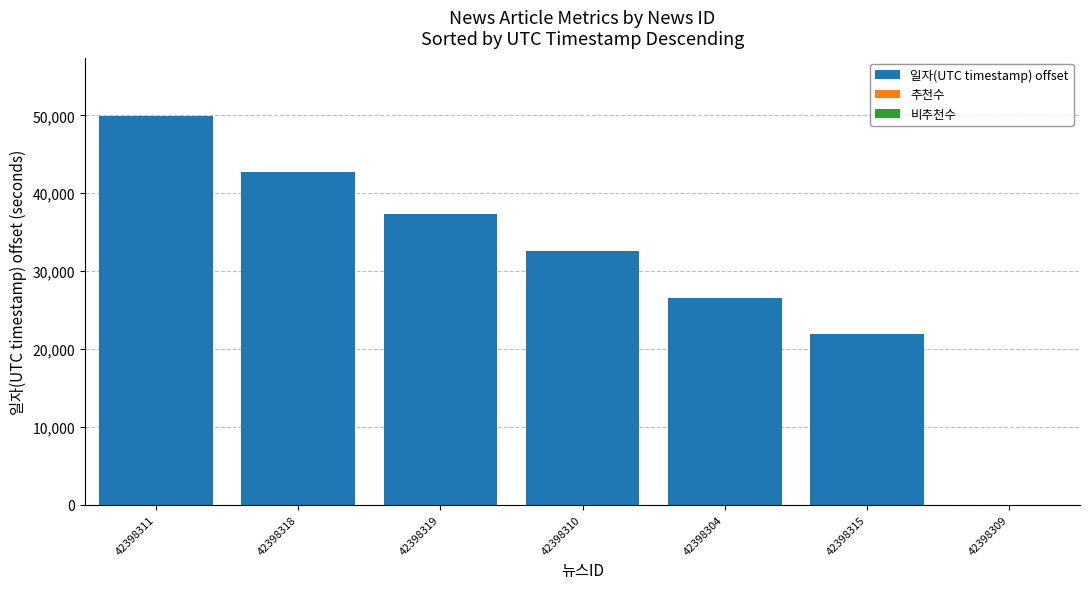

At which label is the value closest to 24960?

42398304